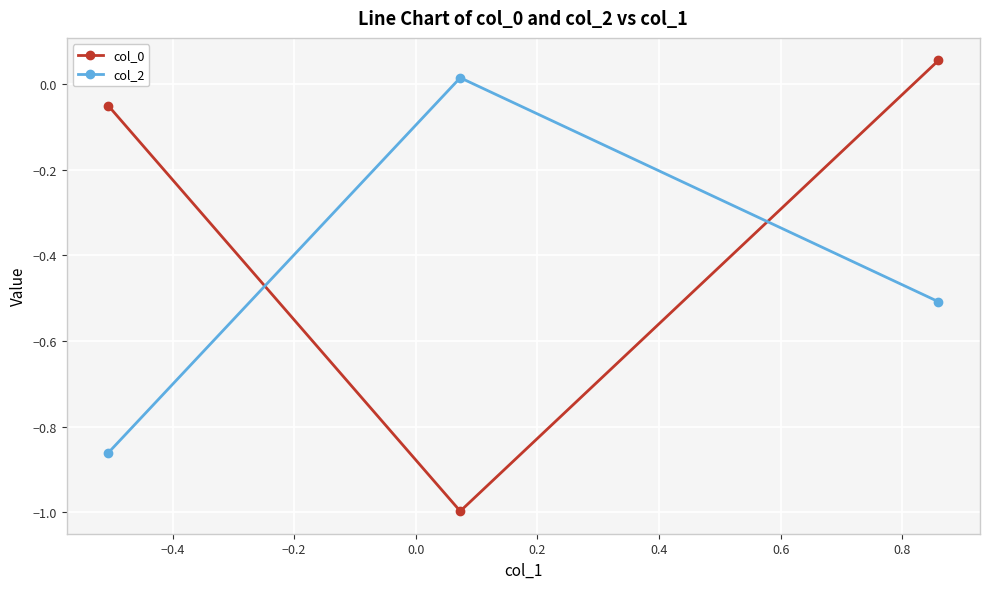

What is the minimum value shown in the chart?

-1.0